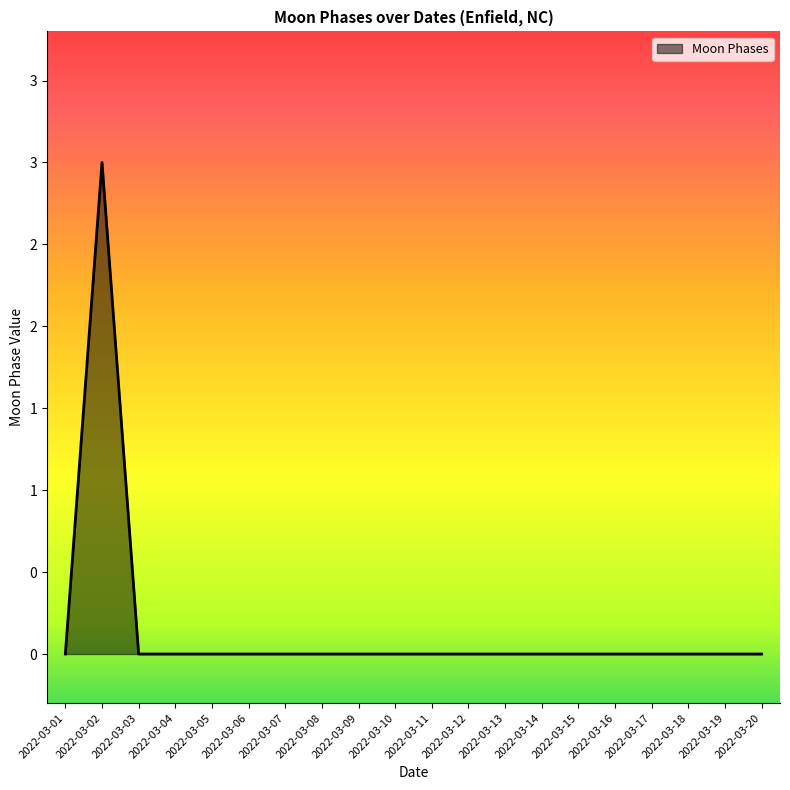

Reading left to right, list all the values displayed in this chart.

0	3	0	0	0	0	0	0	0	0	0	0	0	0	0	0	0	0	0	0